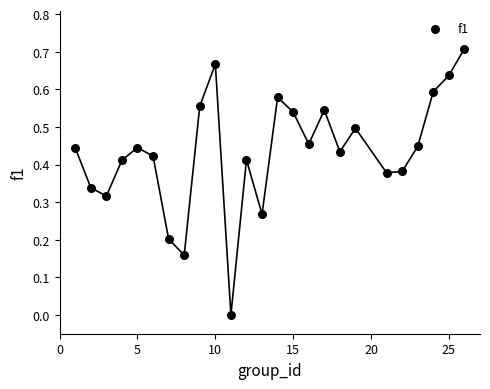

What is the range of X values (max minus min)?

25.0